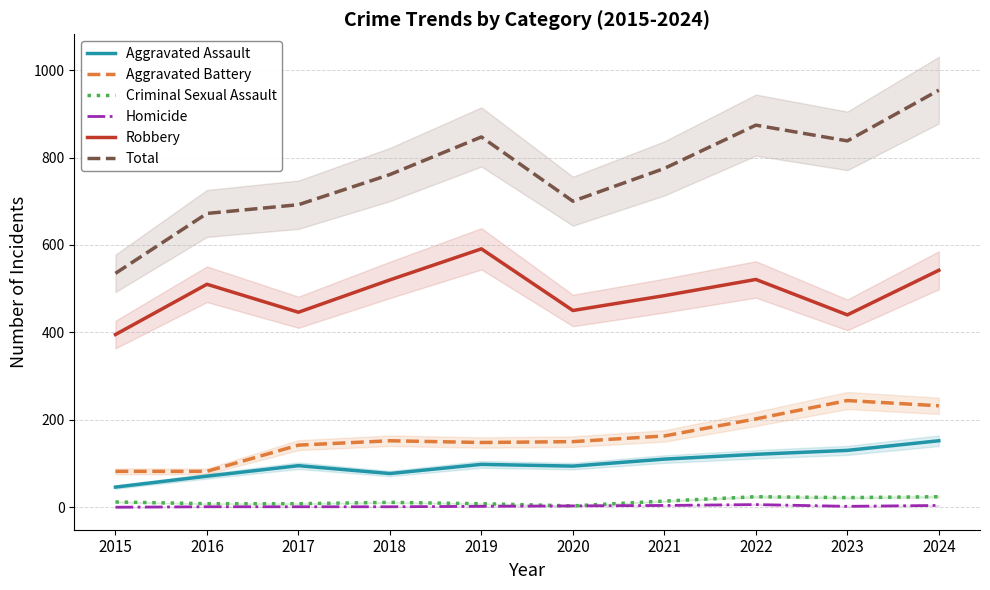

List the labels in order of Criminal Sexual Assault value, smallest first.

2020, 2016, 2017, 2019, 2018, 2015, 2021, 2023, 2022, 2024